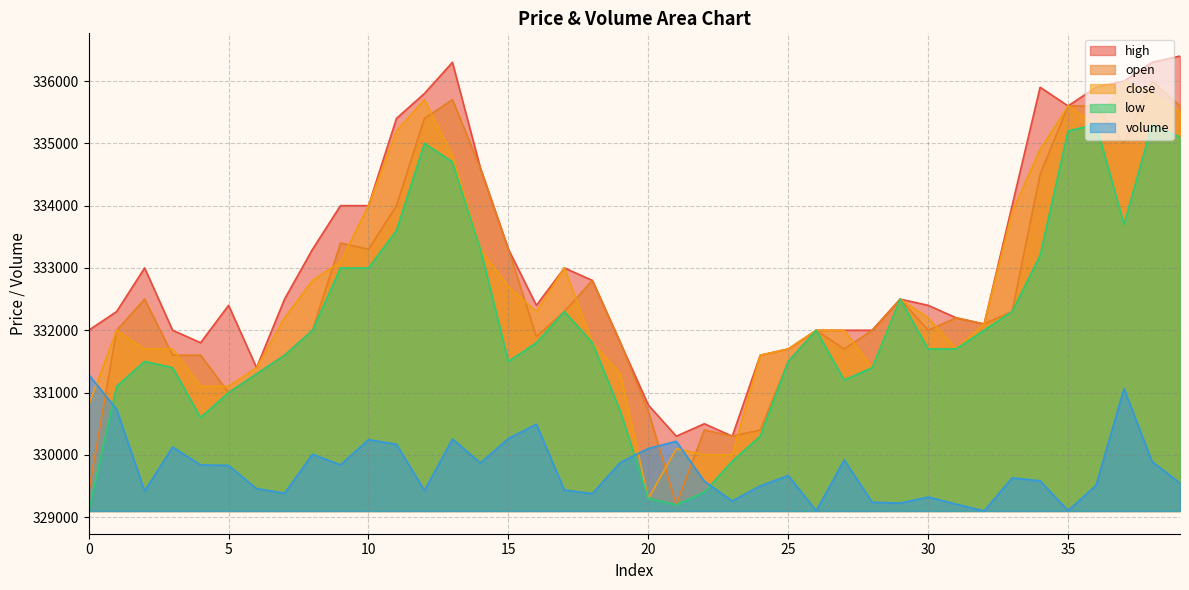

Between 31 and 33, which series saw the biggest shift?

close